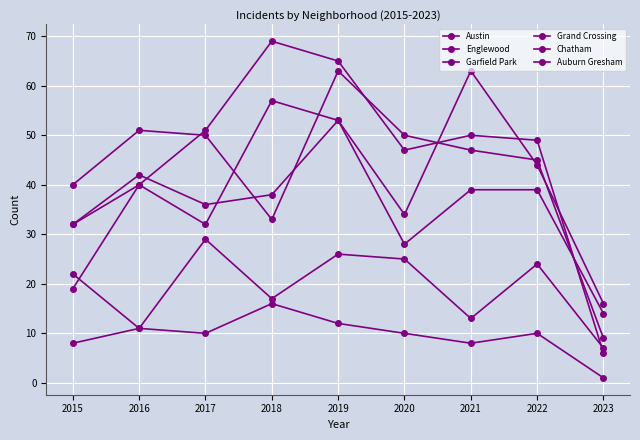

At which label is Chatham closest to 18?

2018